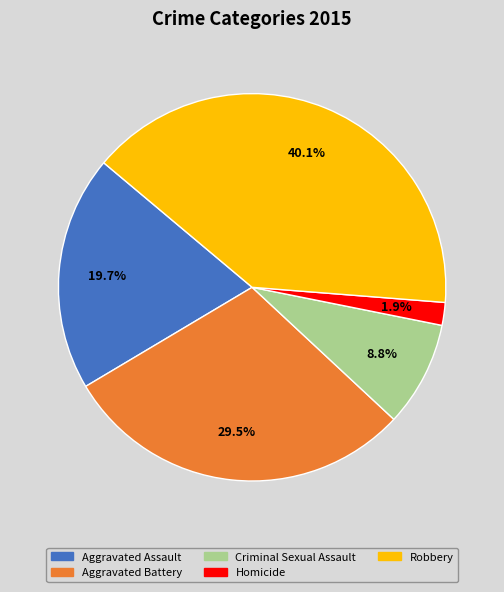

How many segments does this pie chart have?

5